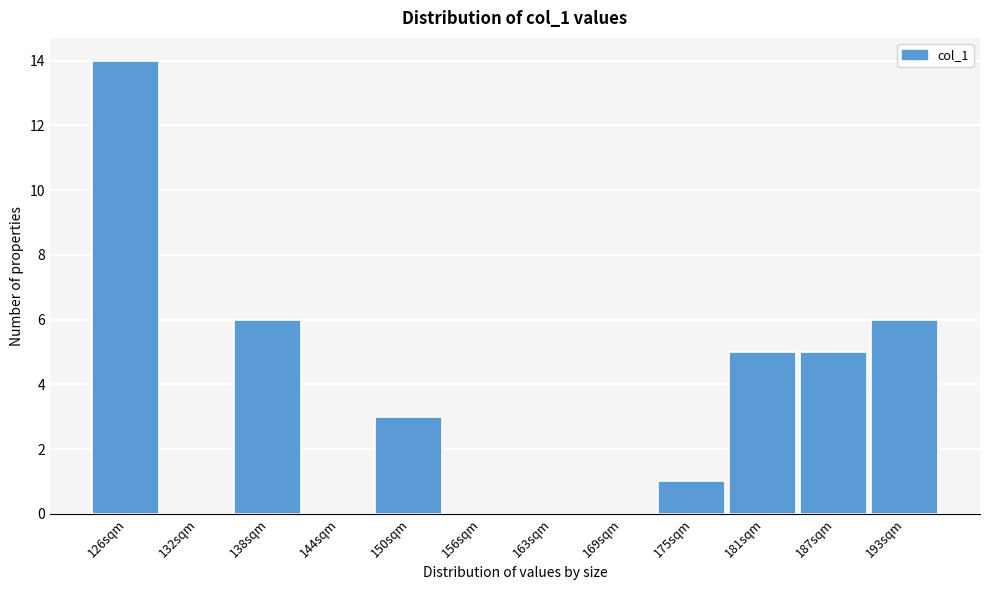

Reading left to right, transcribe all the data shown in this chart.

126sqm=14	132sqm=0	138sqm=6	144sqm=0	150sqm=3	156sqm=0	163sqm=0	169sqm=0	175sqm=1	181sqm=5	187sqm=5	193sqm=6